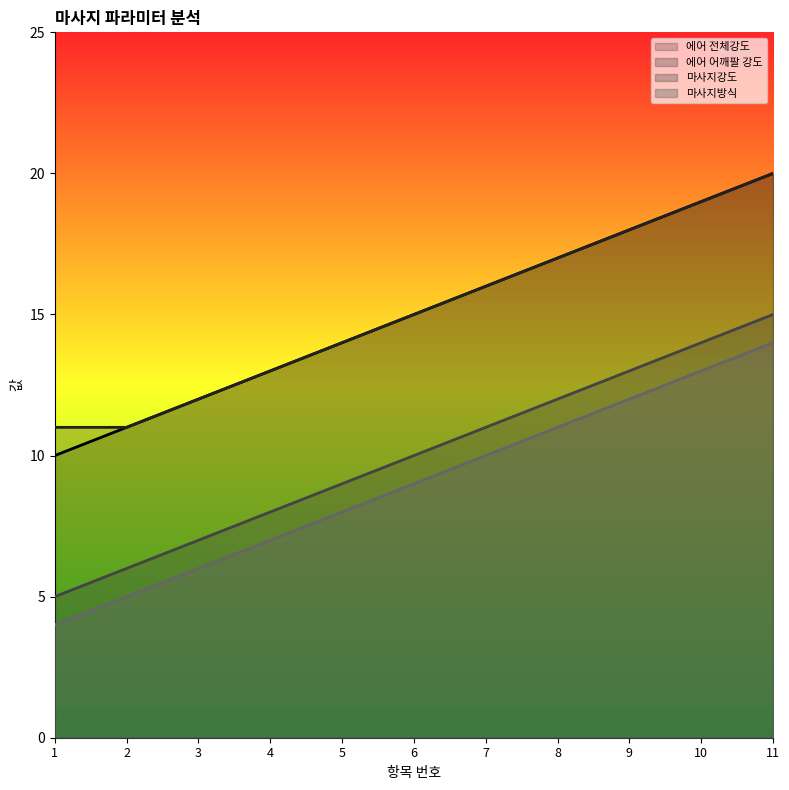

List the labels in order of 마사지방식 value, smallest first.

1, 2, 3, 4, 5, 6, 7, 8, 9, 10, 11